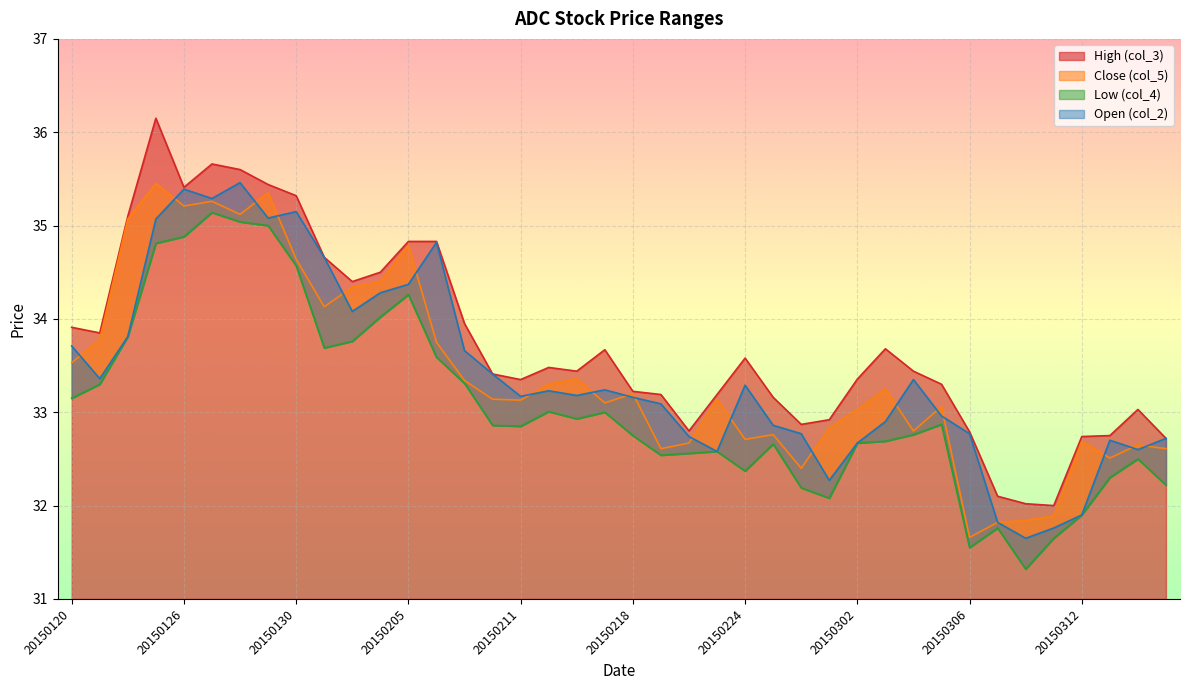

In col_5, how many points are lower than both neighbors (excluding endpoints)?

11